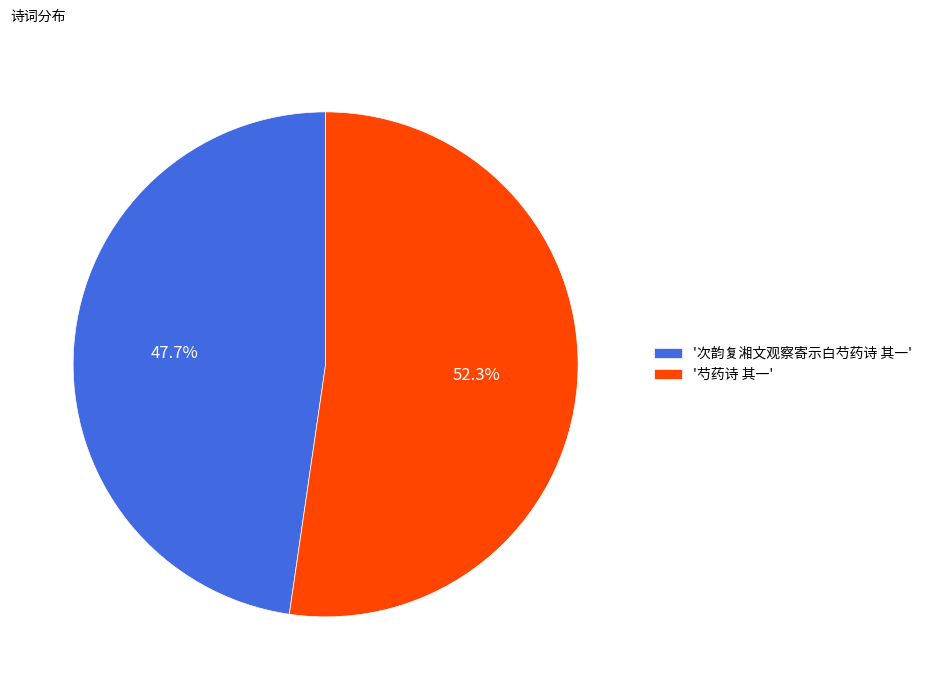

What is the majority slice?

'芍药诗 其一'